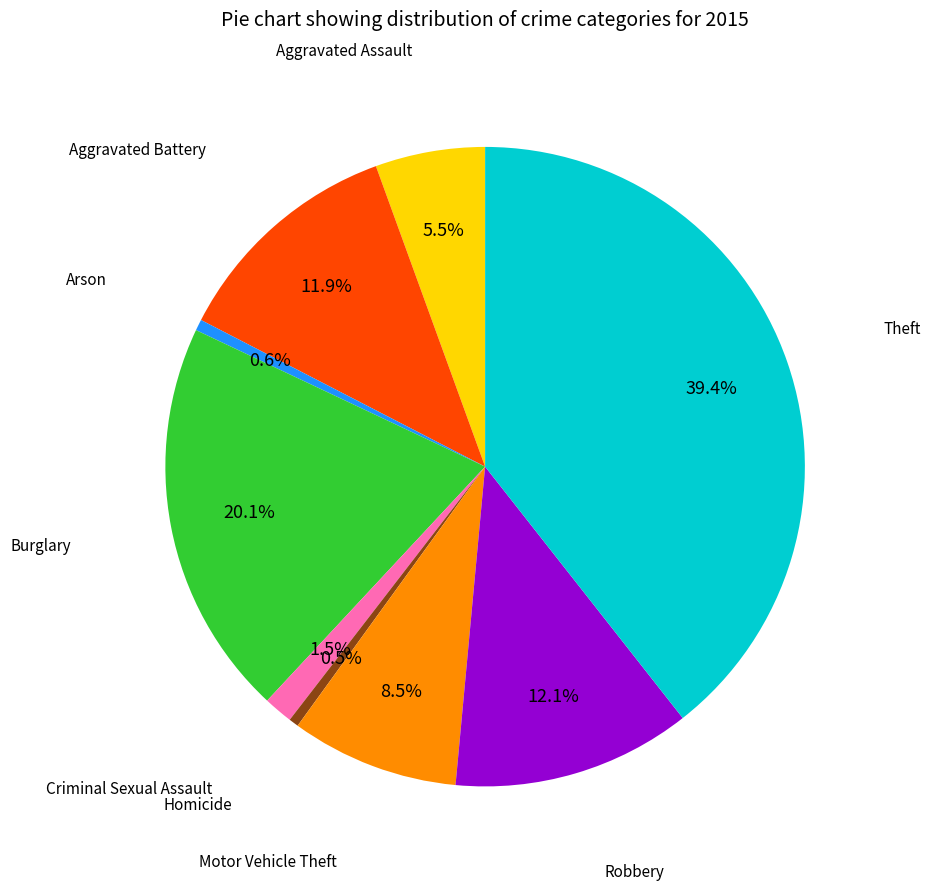

Does any single category account for the majority?

No